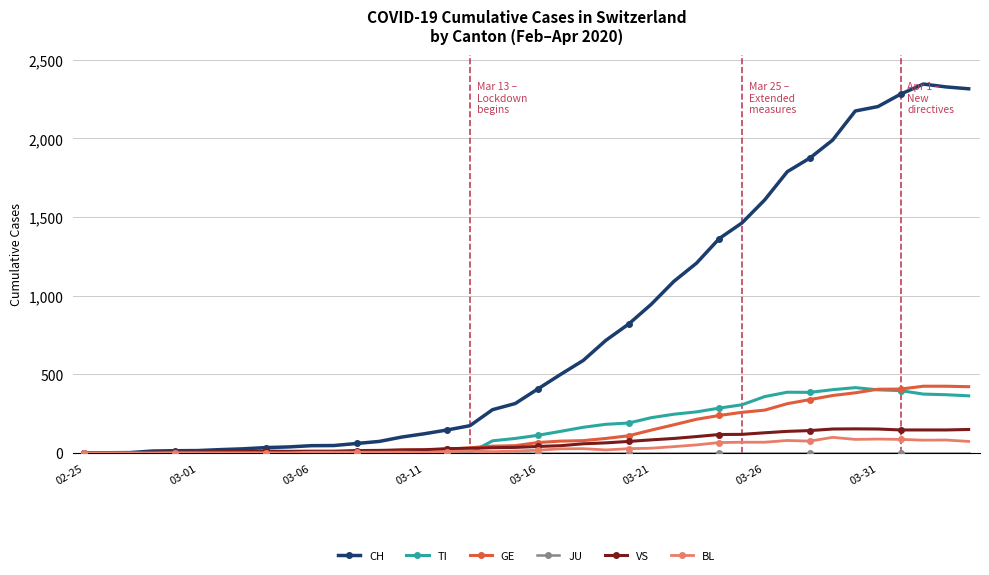

Which series has the widest spread of values?

CH